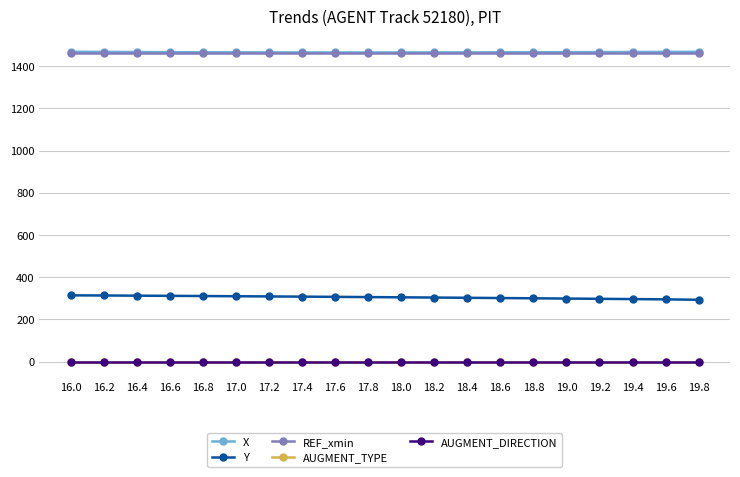

True or false: X and AUGMENT_TYPE intersect in this chart.

False